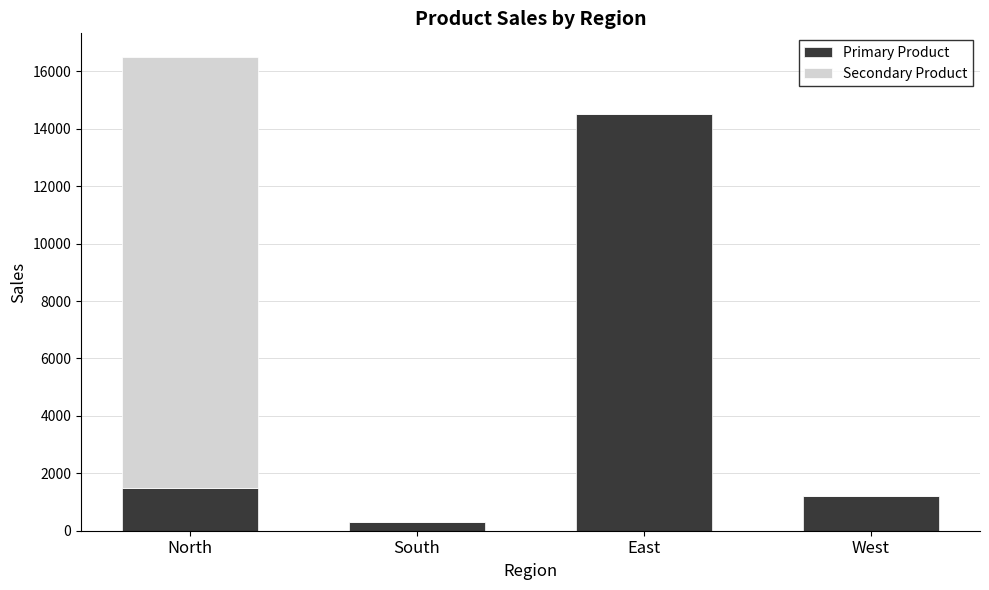

Is it true that Primary Product equals 19942 at East?

False